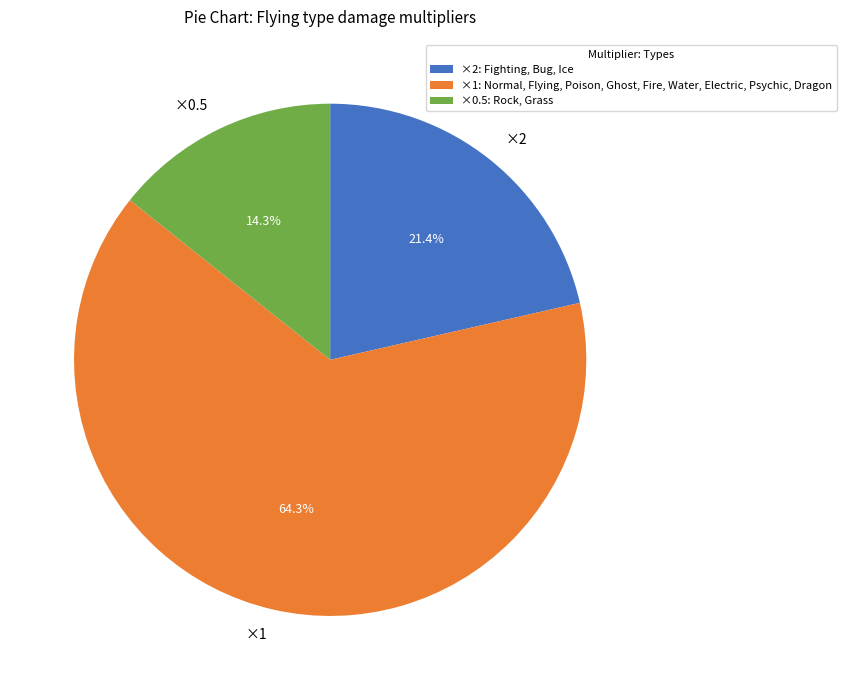

Does any single category account for the majority?

Yes